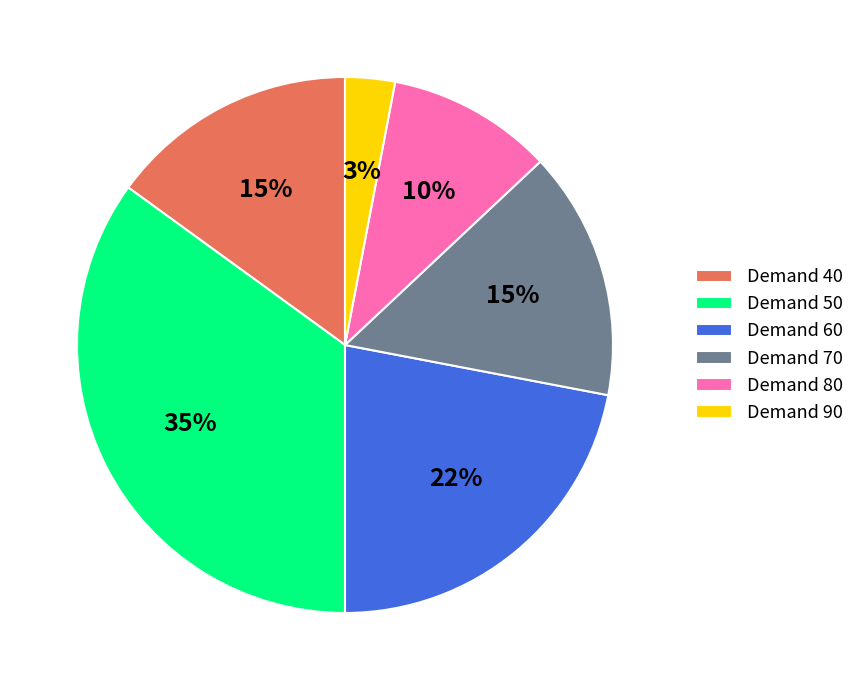

Does Demand 90 represent more than half of the total?

No